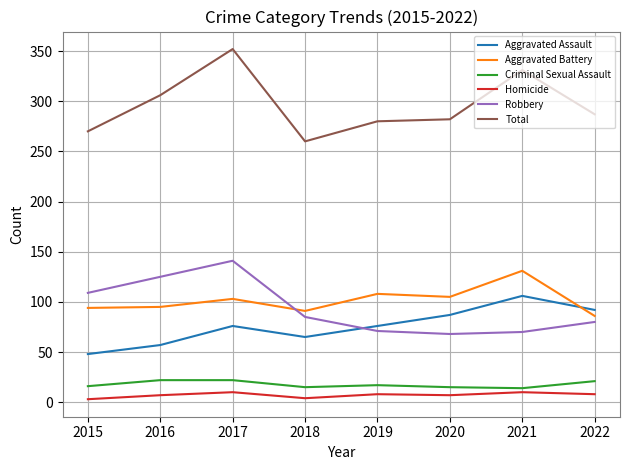

True or false: Robbery has a value of 23 at 2021.

False